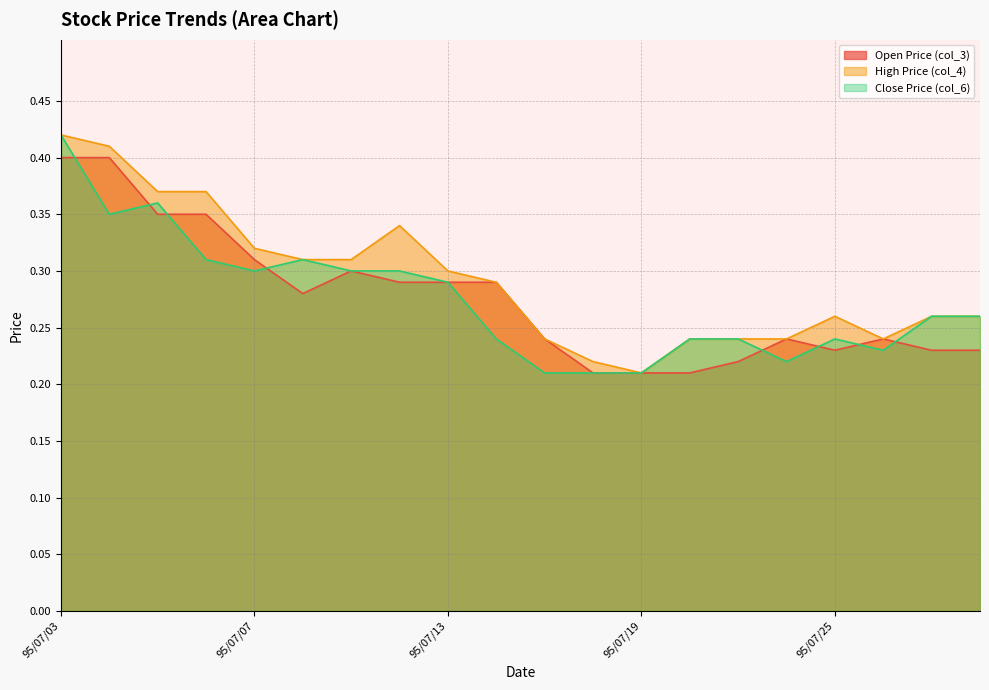

Reading right to left, transcribe all the data shown in this chart.

col_4: 95/07/28=0.3	95/07/27=0.3	95/07/26=0.2	95/07/25=0.3	95/07/24=0.2	95/07/21=0.2	95/07/20=0.2	95/07/19=0.2	95/07/18=0.2	95/07/17=0.2	95/07/14=0.3	95/07/13=0.3	95/07/12=0.3	95/07/11=0.3	95/07/10=0.3	95/07/07=0.3	95/07/06=0.4	95/07/05=0.4	95/07/04=0.4	95/07/03=0.4
col_3: 95/07/28=0.2	95/07/27=0.2	95/07/26=0.2	95/07/25=0.2	95/07/24=0.2	95/07/21=0.2	95/07/20=0.2	95/07/19=0.2	95/07/18=0.2	95/07/17=0.2	95/07/14=0.3	95/07/13=0.3	95/07/12=0.3	95/07/11=0.3	95/07/10=0.3	95/07/07=0.3	95/07/06=0.3	95/07/05=0.3	95/07/04=0.4	95/07/03=0.4
col_6: 95/07/28=0.3	95/07/27=0.3	95/07/26=0.2	95/07/25=0.2	95/07/24=0.2	95/07/21=0.2	95/07/20=0.2	95/07/19=0.2	95/07/18=0.2	95/07/17=0.2	95/07/14=0.2	95/07/13=0.3	95/07/12=0.3	95/07/11=0.3	95/07/10=0.3	95/07/07=0.3	95/07/06=0.3	95/07/05=0.4	95/07/04=0.3	95/07/03=0.4